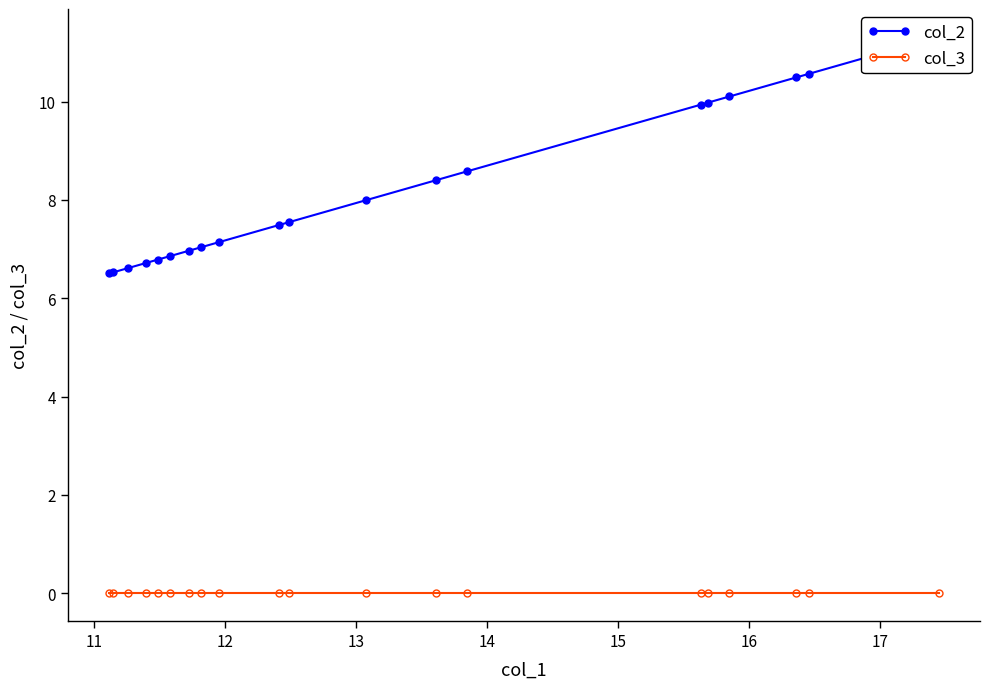

How many lines are shown in the chart?

2